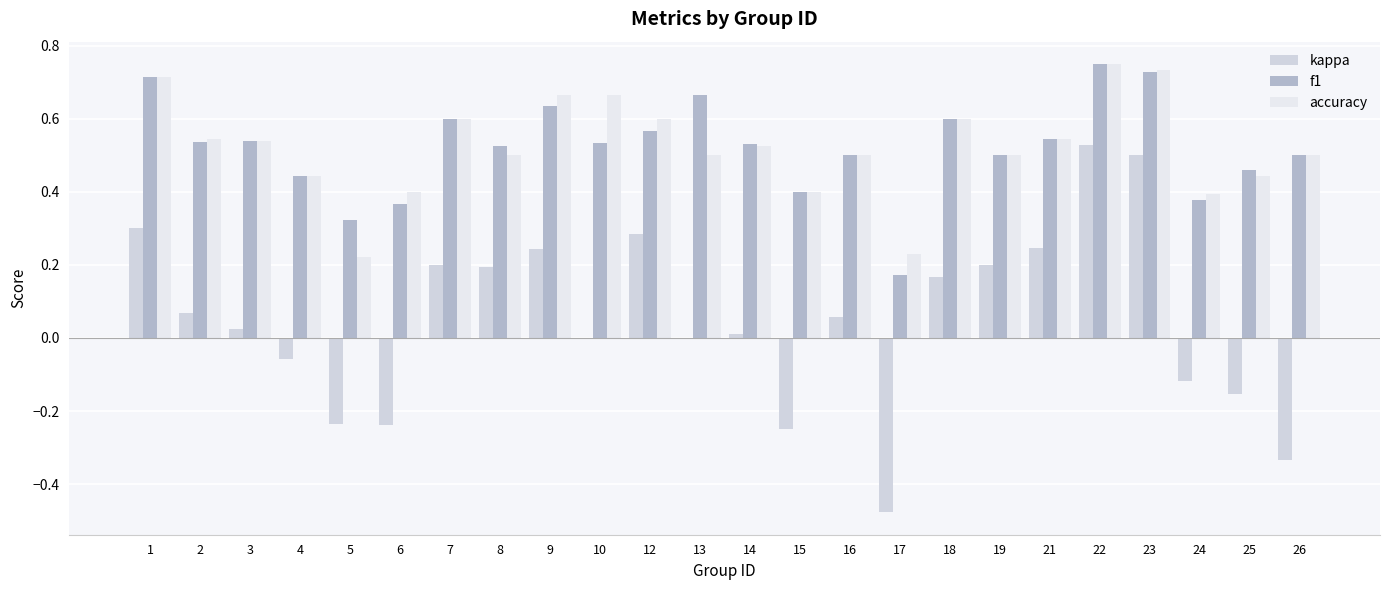

Between 3 and 4, which is larger?

3